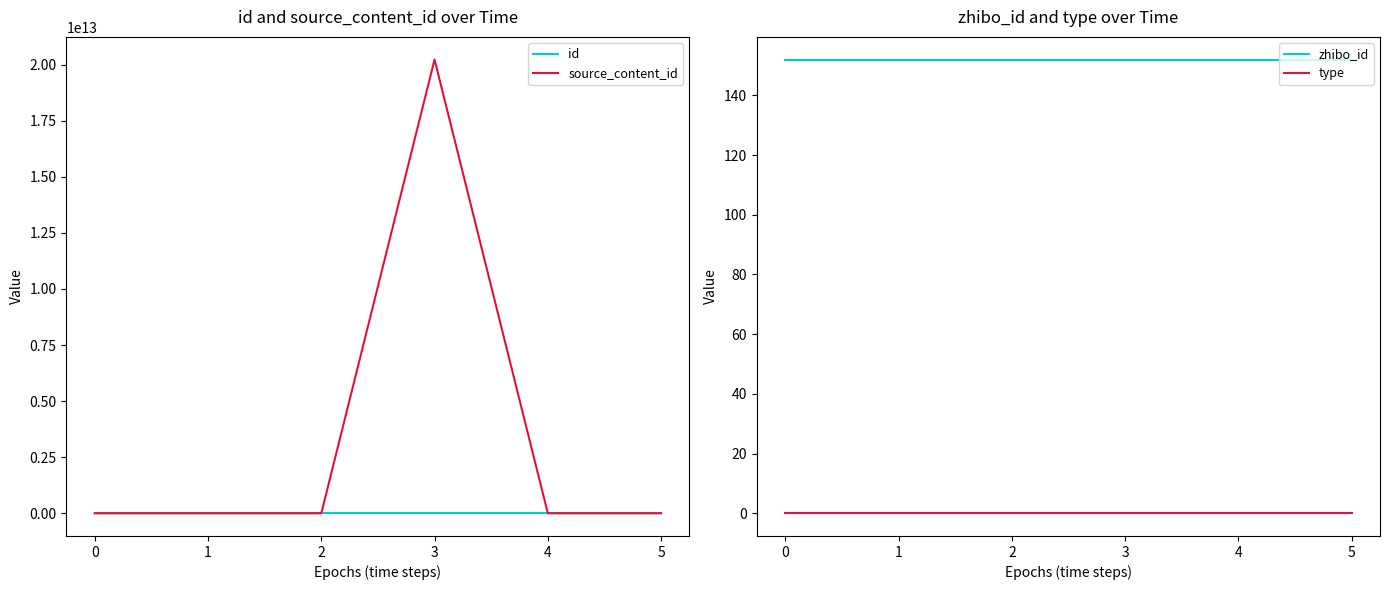

What are all the series names shown in the legend?

id, source_content_id, zhibo_id, type